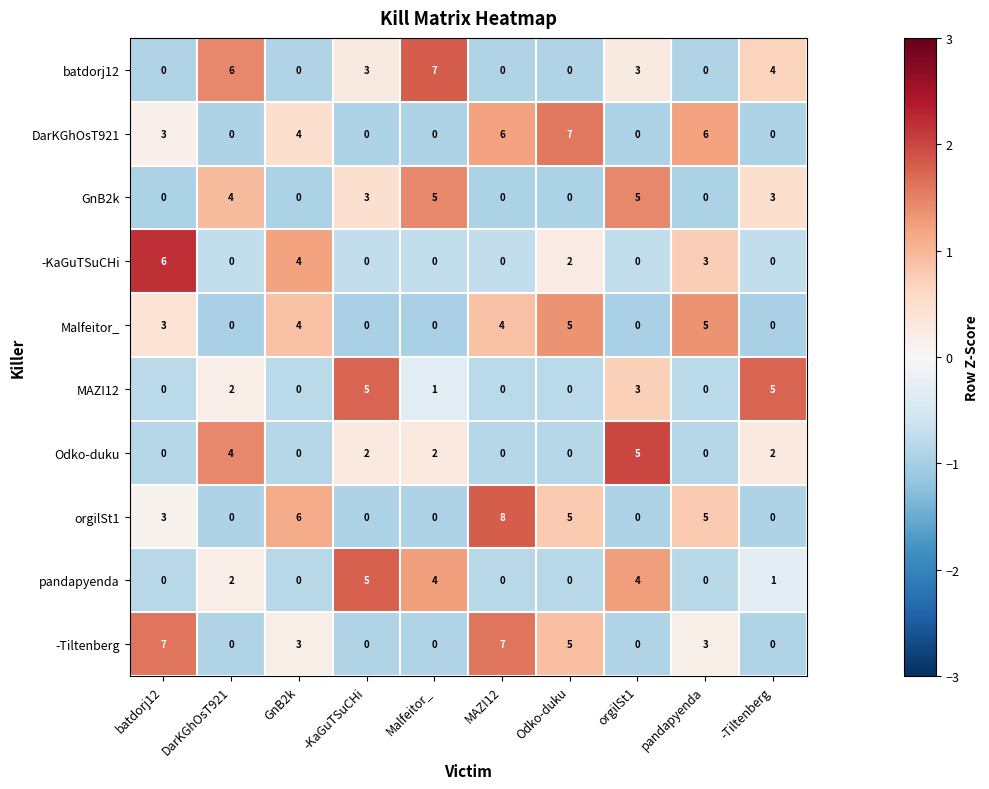

What is the smallest value displayed?

0